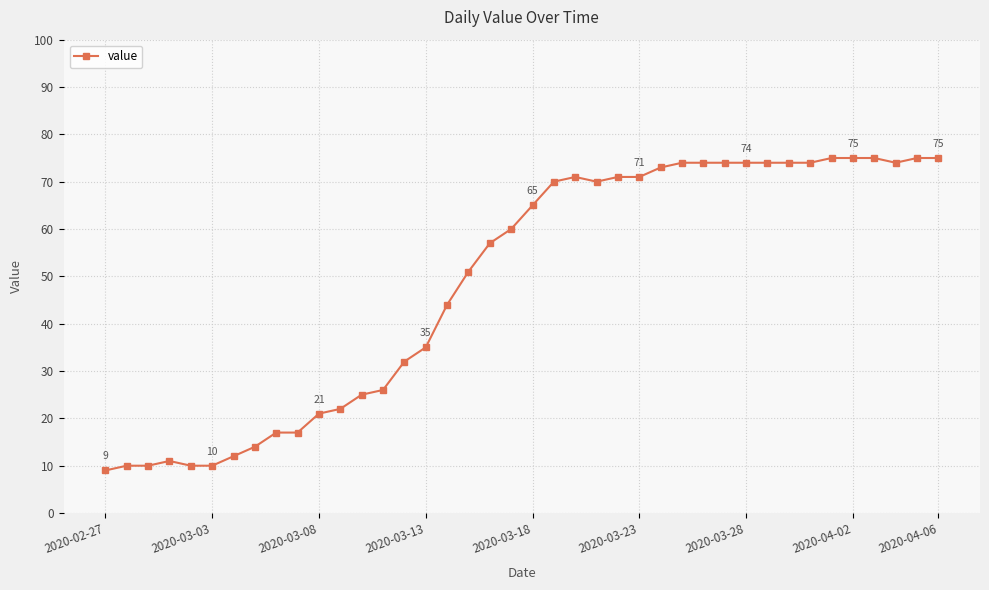

What is the value of the 40th point from the left?

75